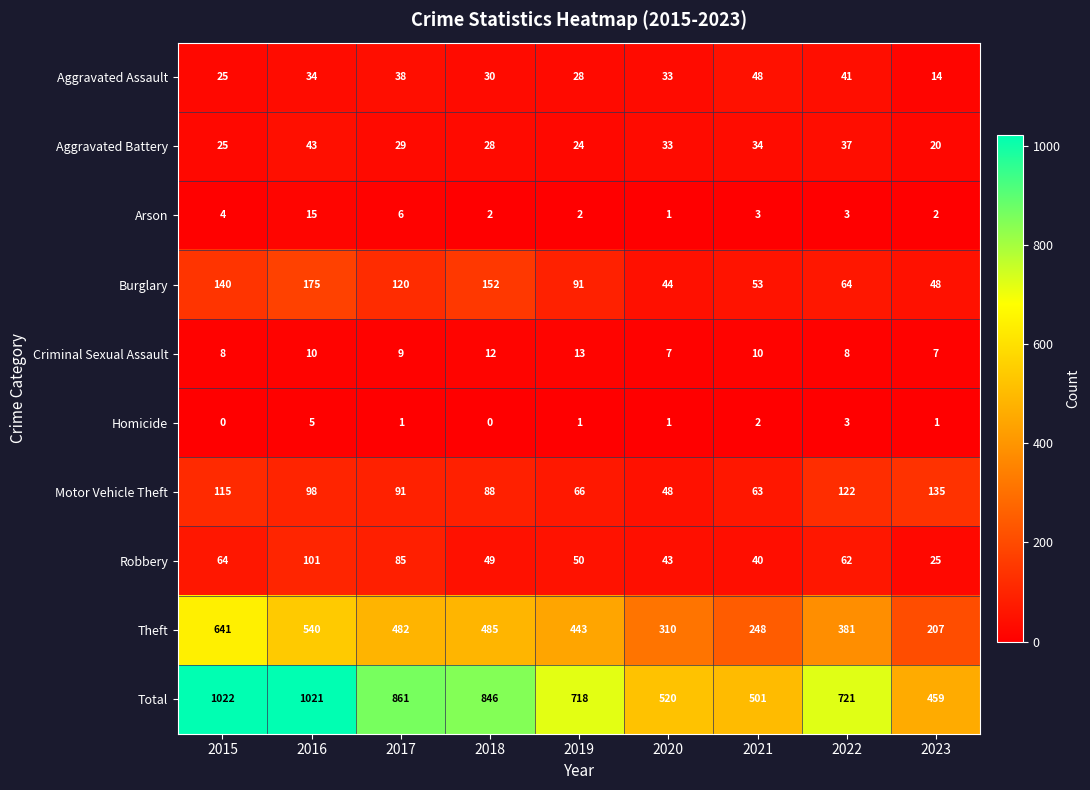

At which category is the sum across all series the highest?

2015